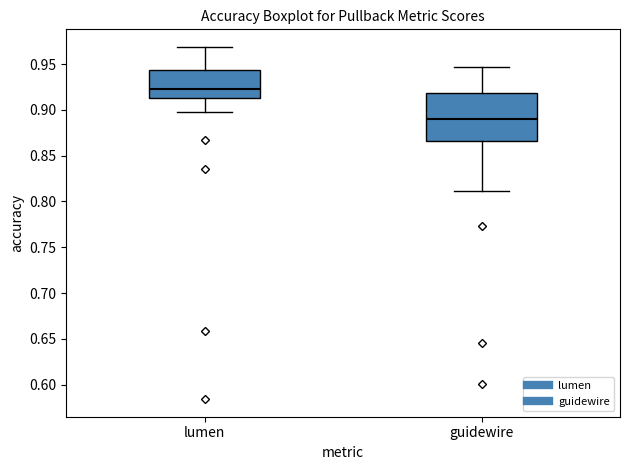

Reading left to right, read every box against the y-axis: the position of its median line, the range the box covers, and the ends of its whiskers. The values are not printed on the chart, so give them approximately, as read against the axis.

lumen: median 0.925, box 0.915 to 0.945, whiskers 0.900 to 0.970
guidewire: median 0.890, box 0.865 to 0.920, whiskers 0.810 to 0.945